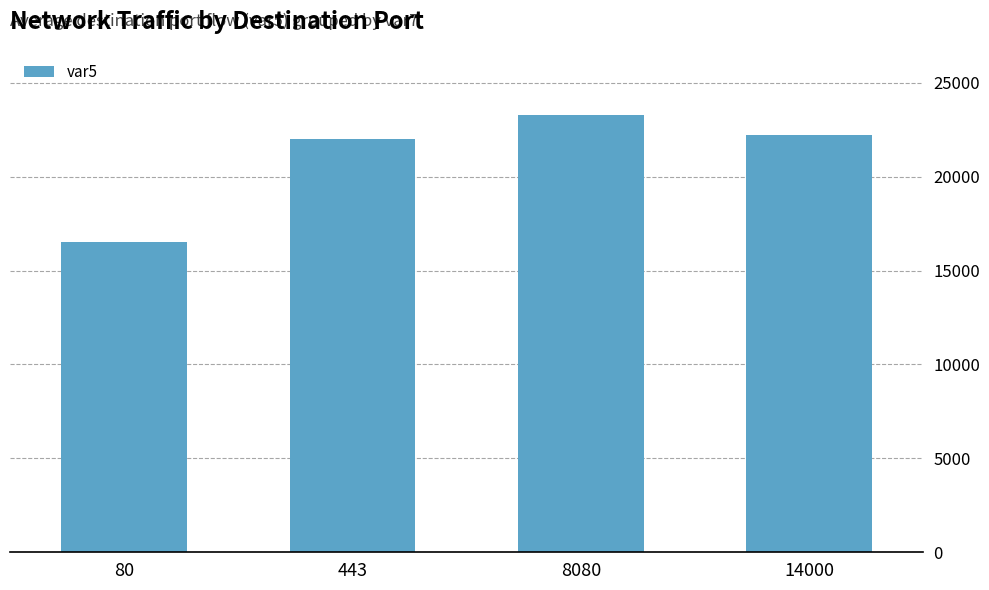

Read the value at 8080.

23260.0